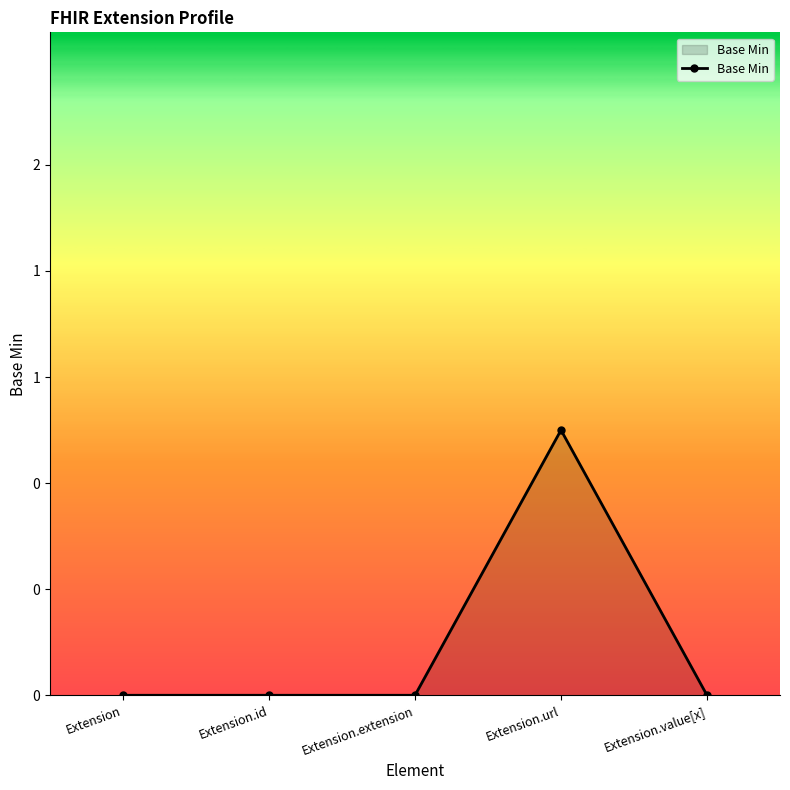

What is the label of the 1st point from the right?

Extension.value[x]